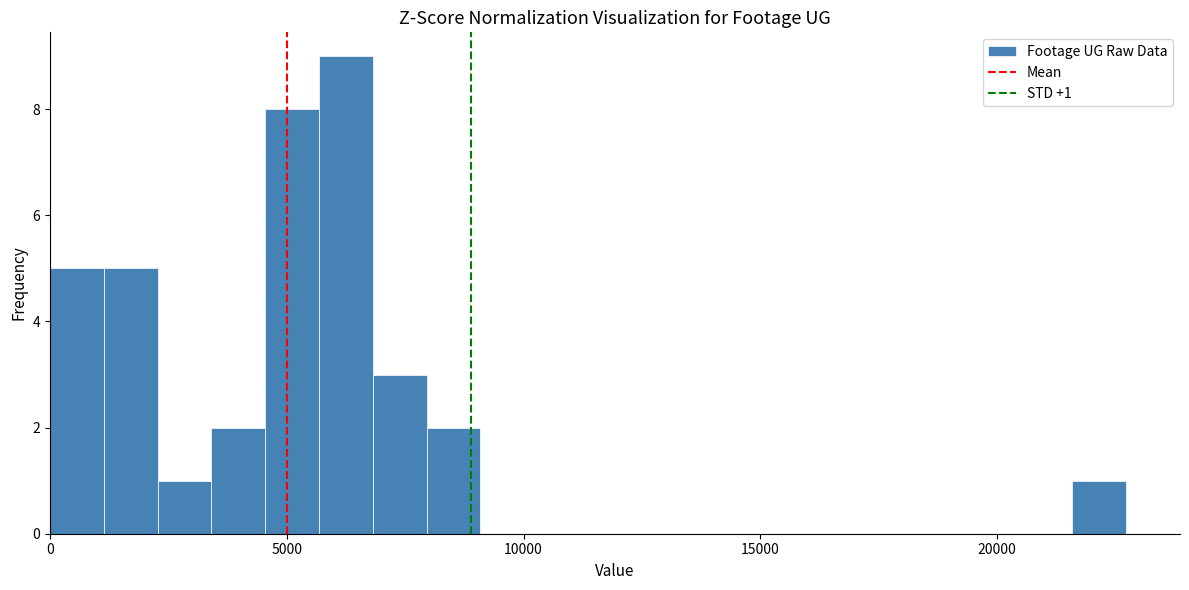

Around what value on the x-axis is the tallest bar? Give the approximate position of its centre, as read against the axis.

6000